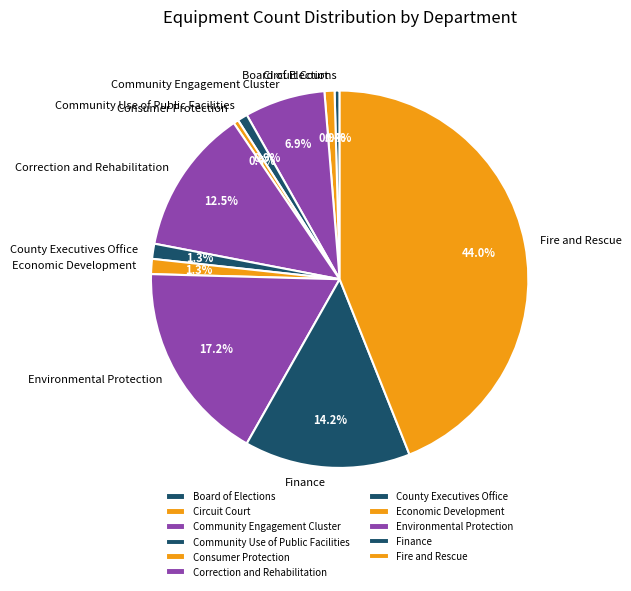

To the nearest percent, what is the difference between the Consumer Protection and Community Engagement Cluster slice percentages?

6%